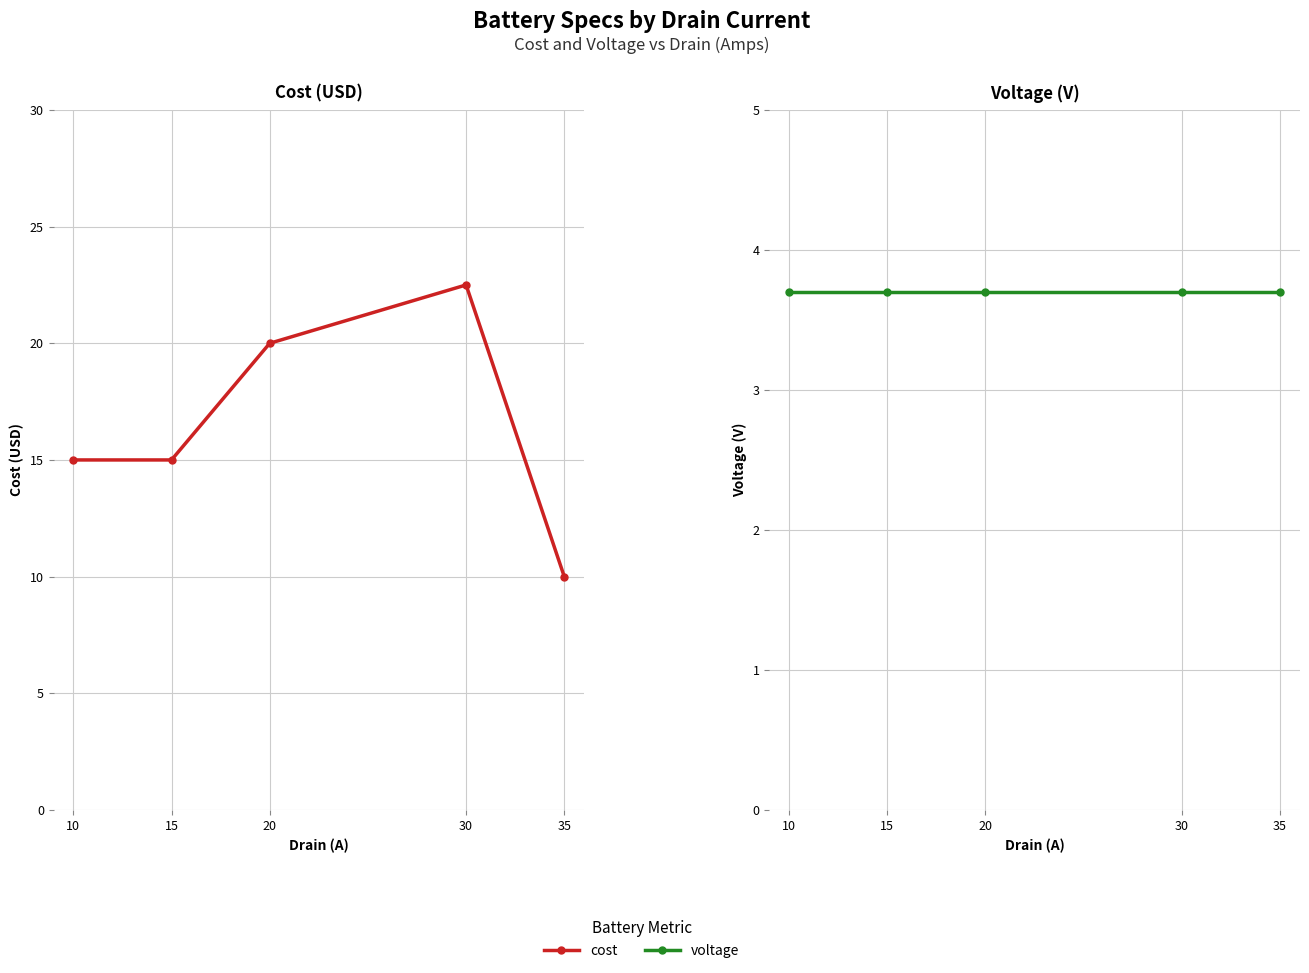

Is the value of voltage at 35 greater than the value of cost at 15?

No